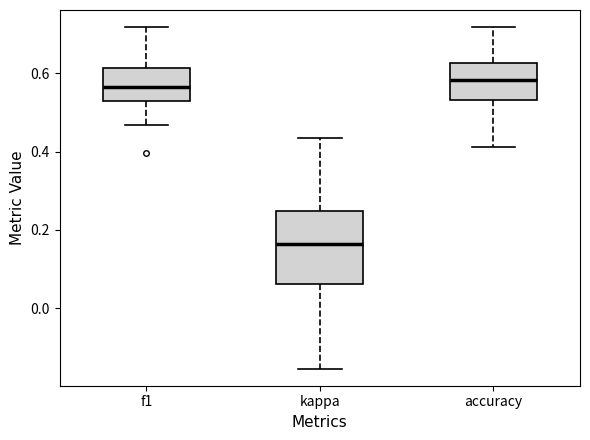

Reading left to right, read every box against the y-axis: the position of its median line, the range the box covers, and the ends of its whiskers. The values are not printed on the chart, so give them approximately, as read against the axis.

f1: median 0.56, box 0.52 to 0.62, whiskers 0.46 to 0.72
kappa: median 0.16, box 0.06 to 0.24, whiskers -0.16 to 0.44
accuracy: median 0.58, box 0.54 to 0.62, whiskers 0.42 to 0.72